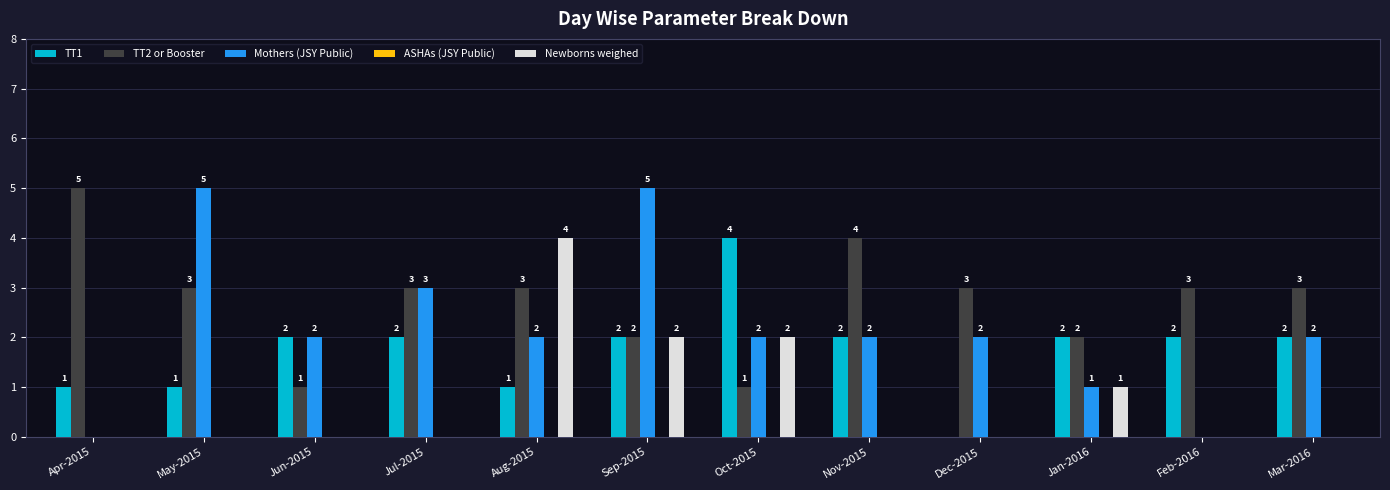

Which category has the highest value in the TT1 series?

Oct-2015